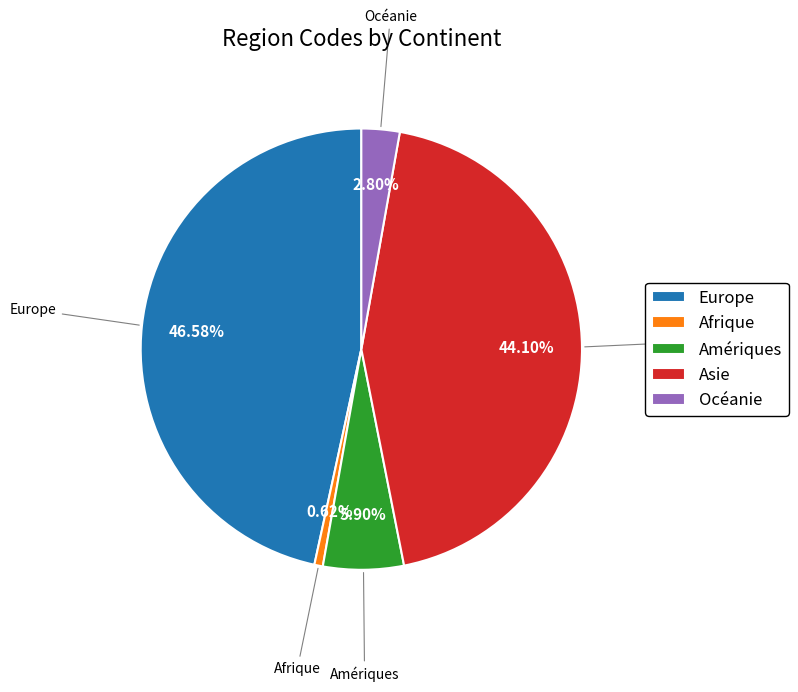

Combined, do Afrique and Océanie account for over 50%?

No